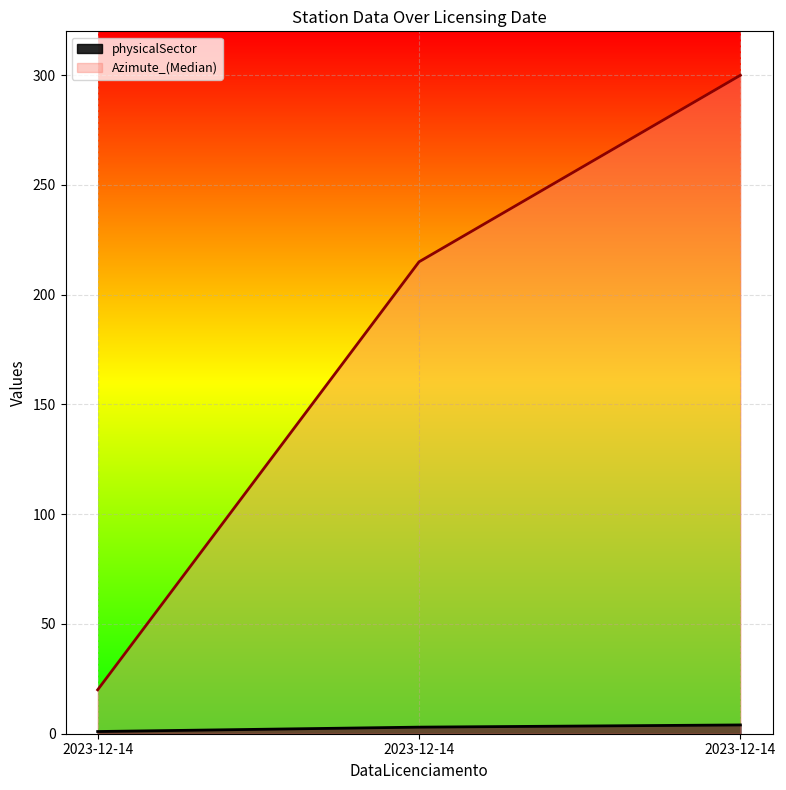

How many lines are shown in the chart?

2